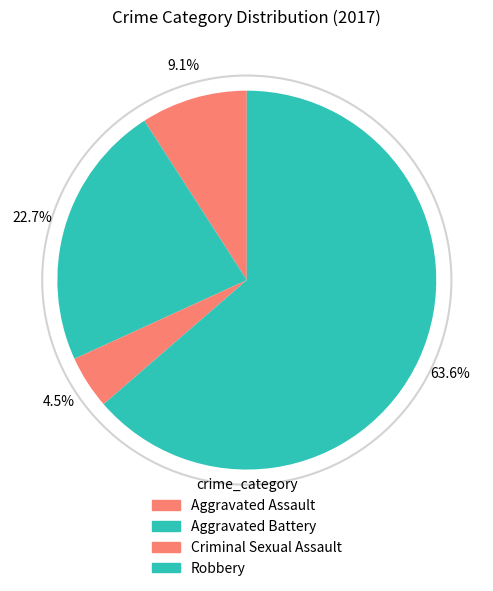

What portion of the pie excludes Aggravated Battery?

77.3%